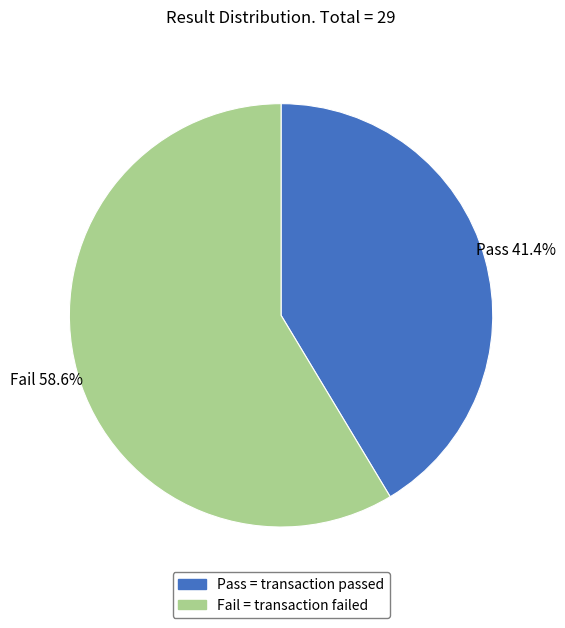

Is it true that Pass is 41% of the pie?

True